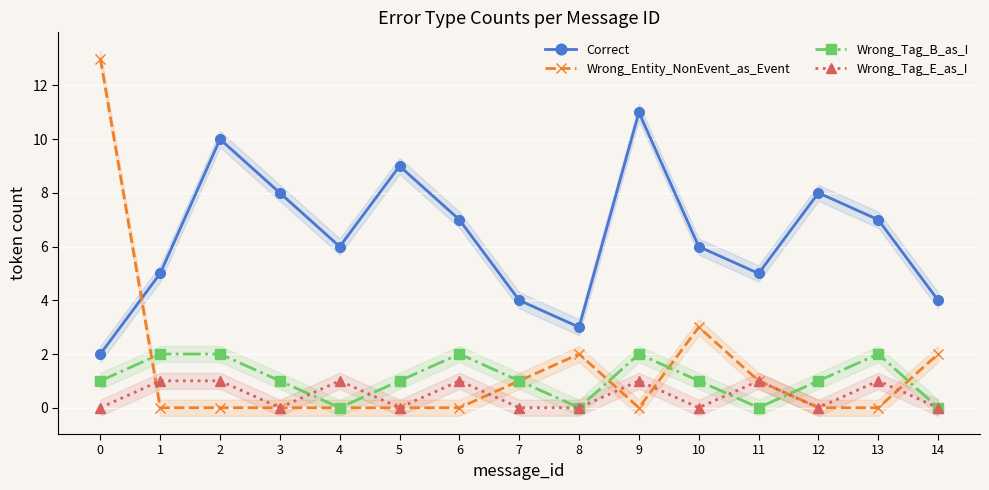

Reading left to right, list all the values displayed in this chart.

Correct: 0=2	1=5	2=10	3=8	4=6	5=9	6=7	7=4	8=3	9=11	10=6	11=5	12=8	13=7	14=4
Wrong_Entity_NonEvent_as_Event: 0=13	1=0	2=0	3=0	4=0	5=0	6=0	7=1	8=2	9=0	10=3	11=1	12=0	13=0	14=2
Wrong_Tag_B_as_I: 0=1	1=2	2=2	3=1	4=0	5=1	6=2	7=1	8=0	9=2	10=1	11=0	12=1	13=2	14=0
Wrong_Tag_E_as_I: 0=0	1=1	2=1	3=0	4=1	5=0	6=1	7=0	8=0	9=1	10=0	11=1	12=0	13=1	14=0